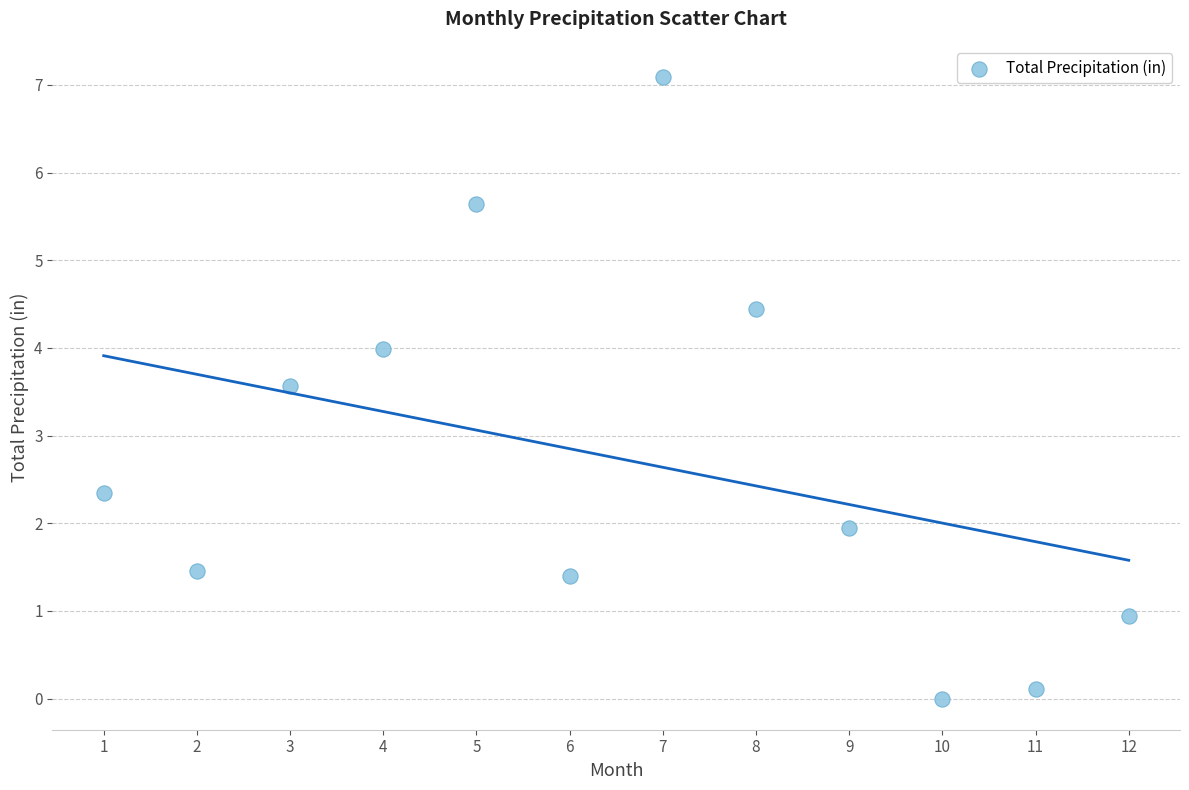

What Y value in the scatter plot is closest to 3?

3.6